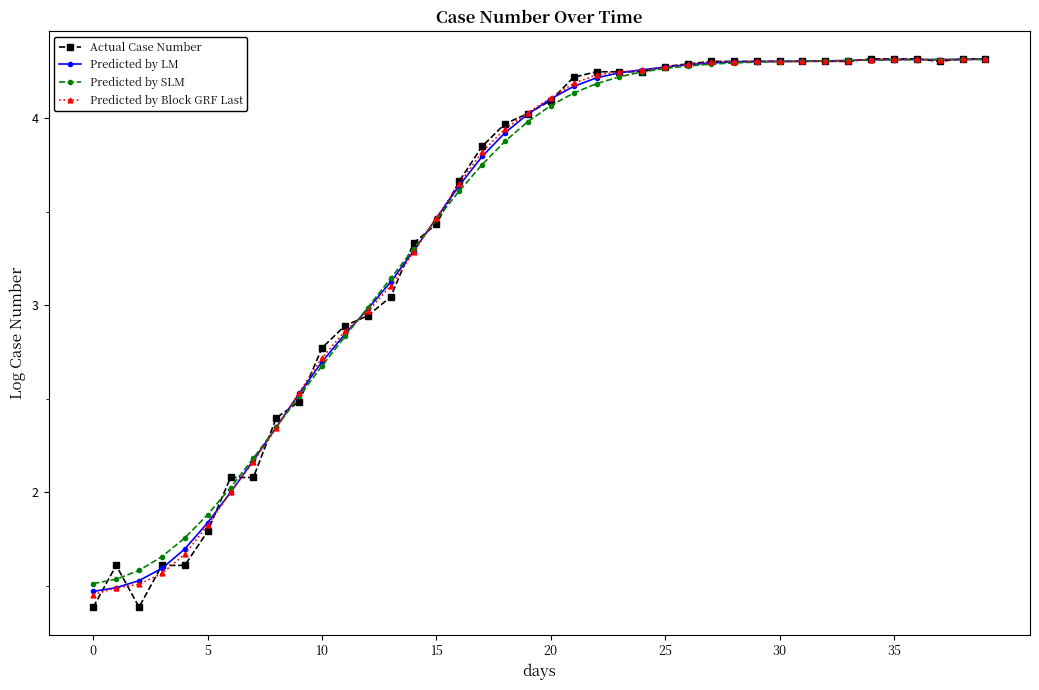

At how many categories does at least one series exceed 1?

40